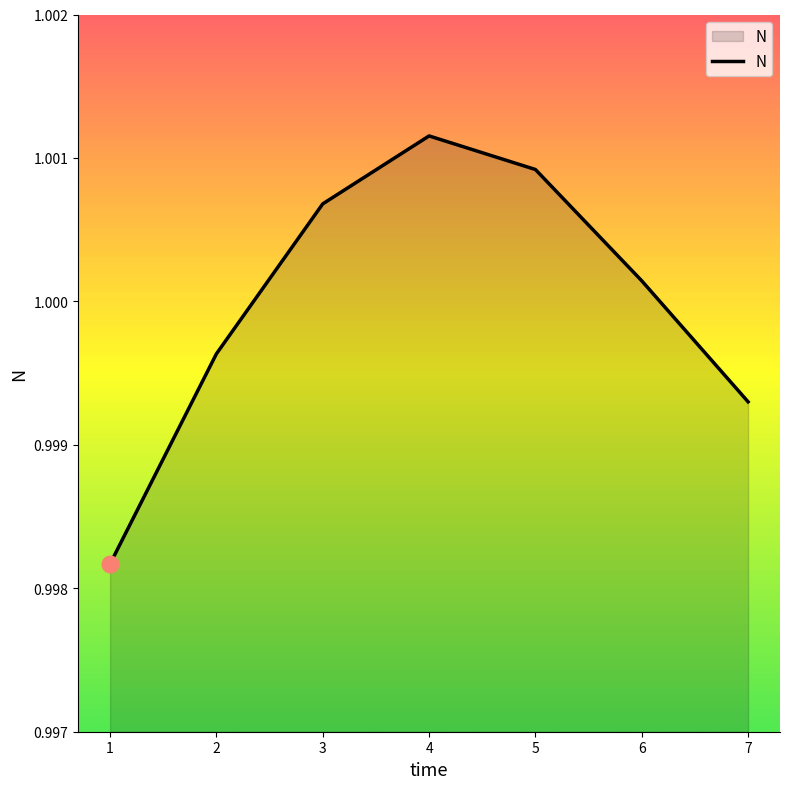

At which label does the data first exceed 1?

3